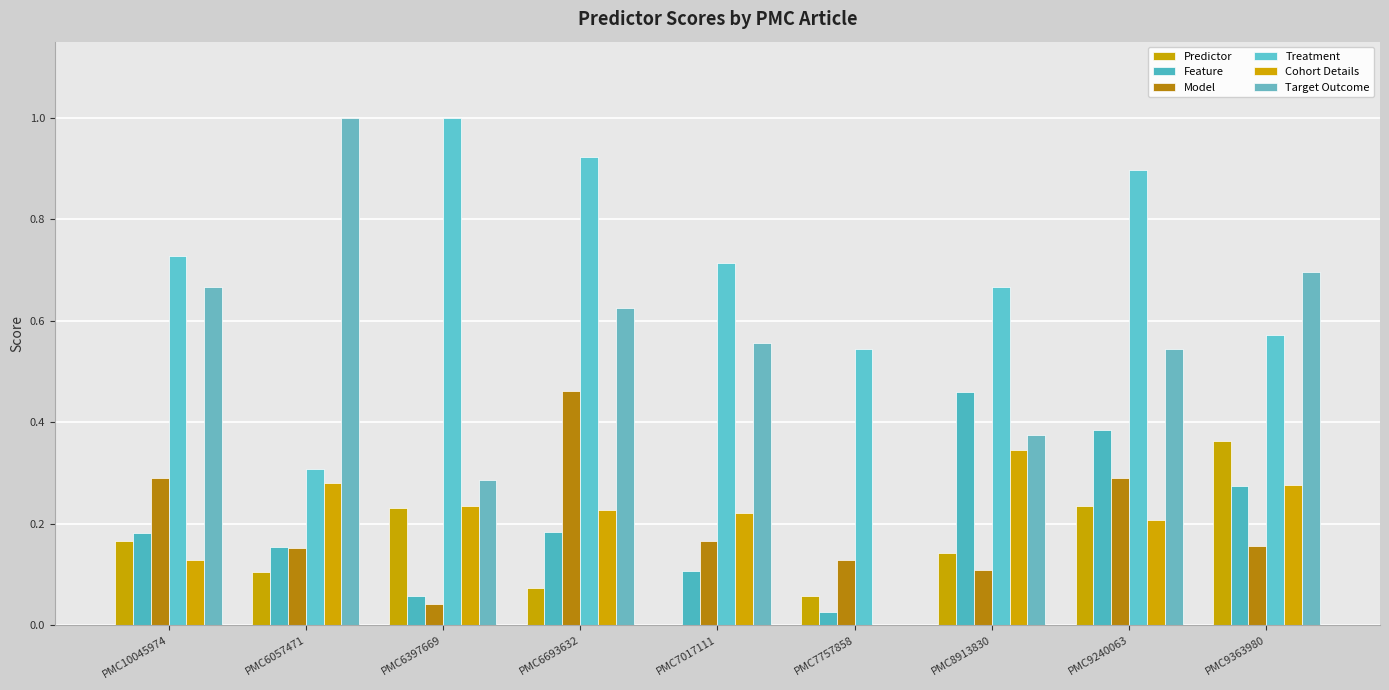

What is the sum of all Target Outcome values?

4.7